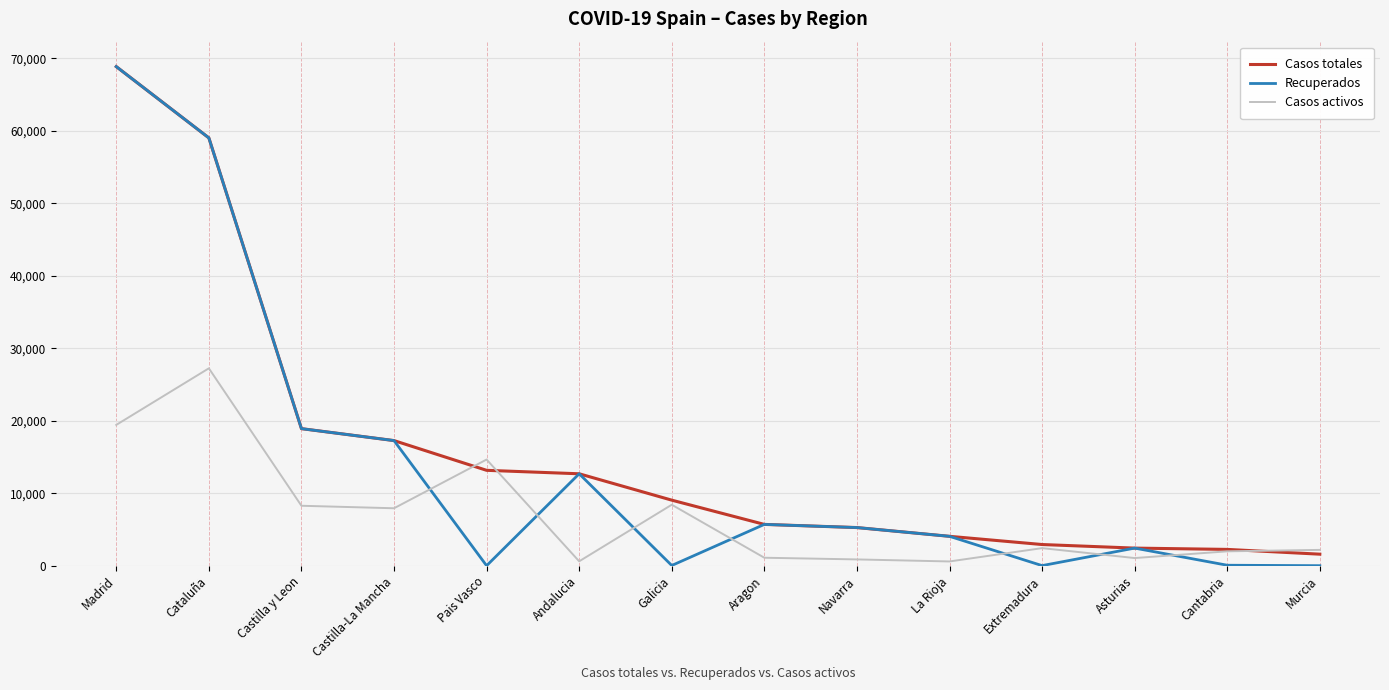

How many interior local peaks does the Recuperados series have?

3